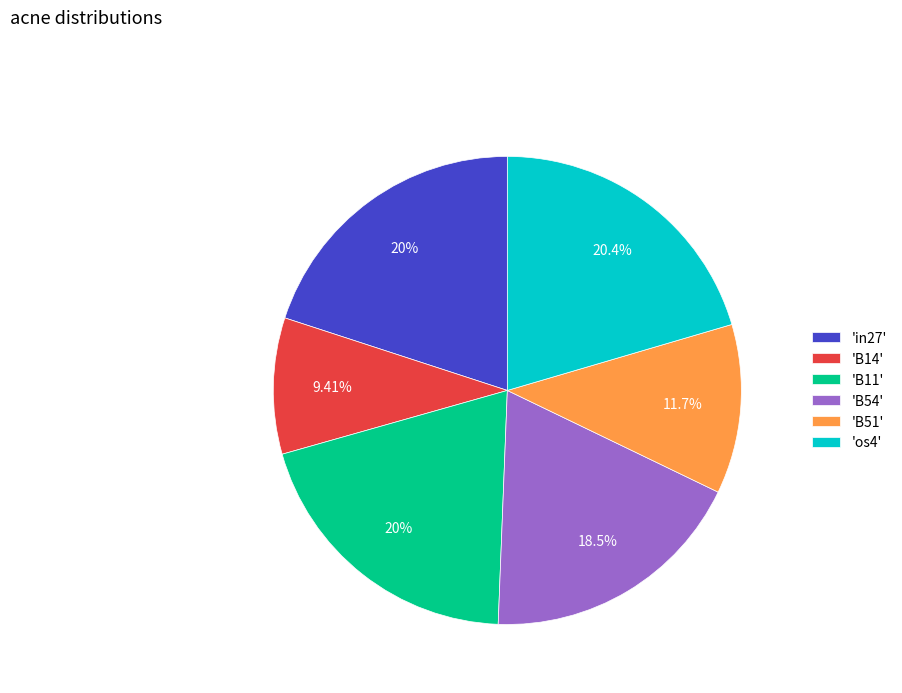

Is there a majority slice in this chart?

No